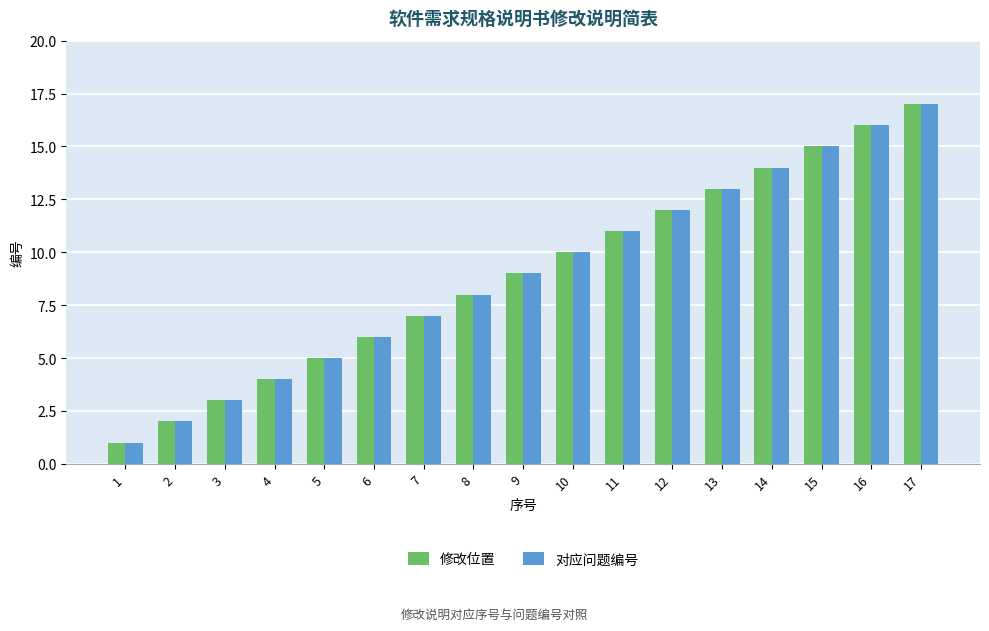

At which category does the chart reach its minimum across all series?

1